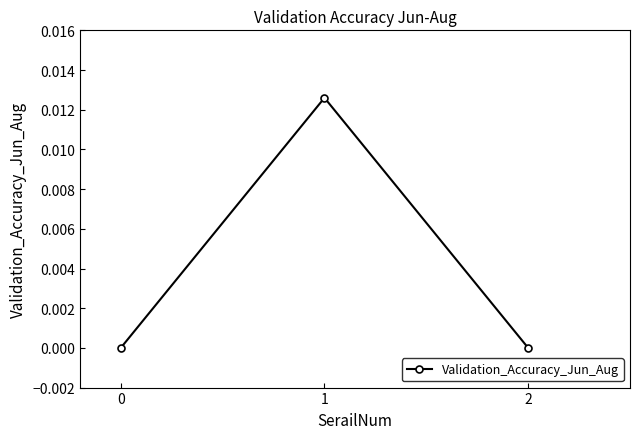

The chart shows a value of 0.0 at 2. True or false?

True